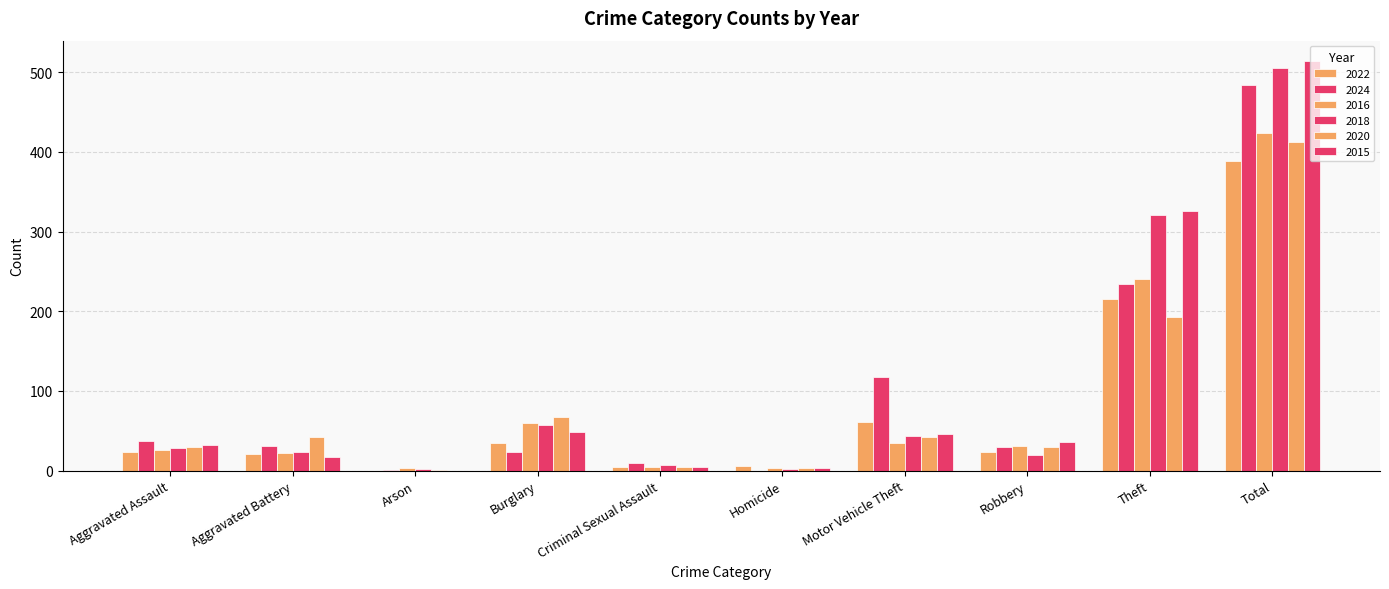

Are the bars horizontal?

No